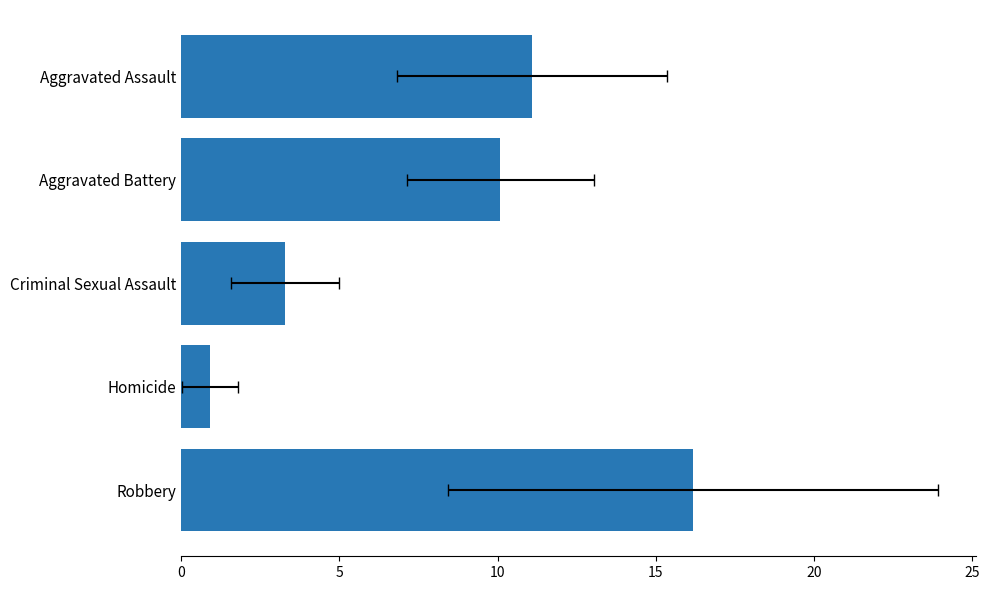

What is the minimum value shown in the chart?

0.9